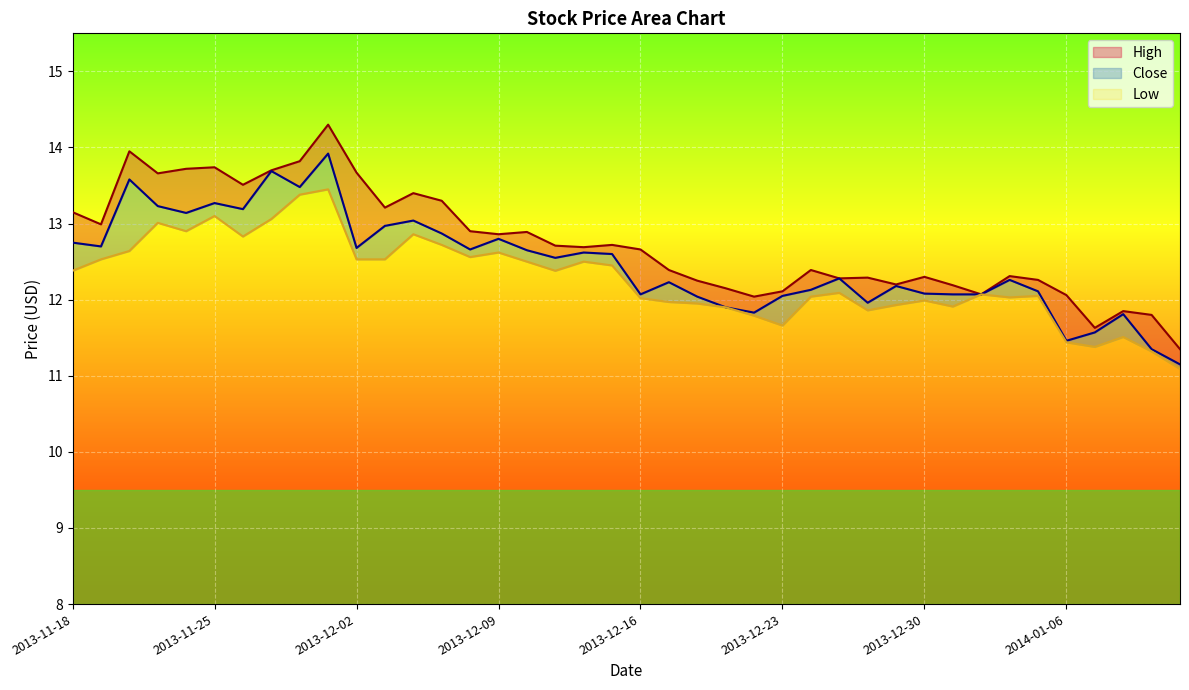

Which series has the widest spread of values?

High